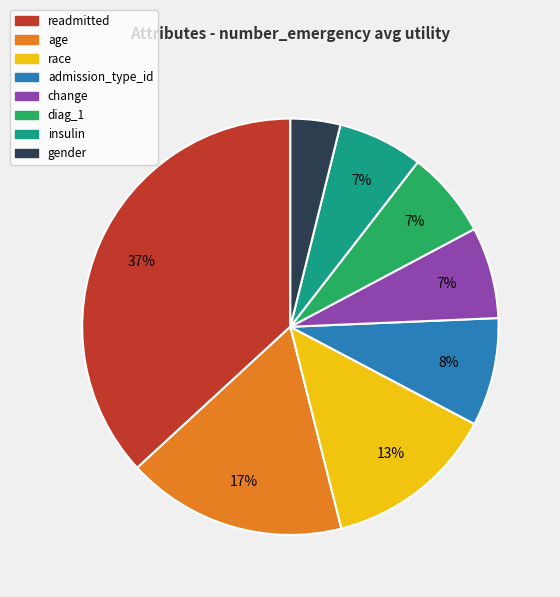

Combined, do change and diag_1 account for over 50%?

No